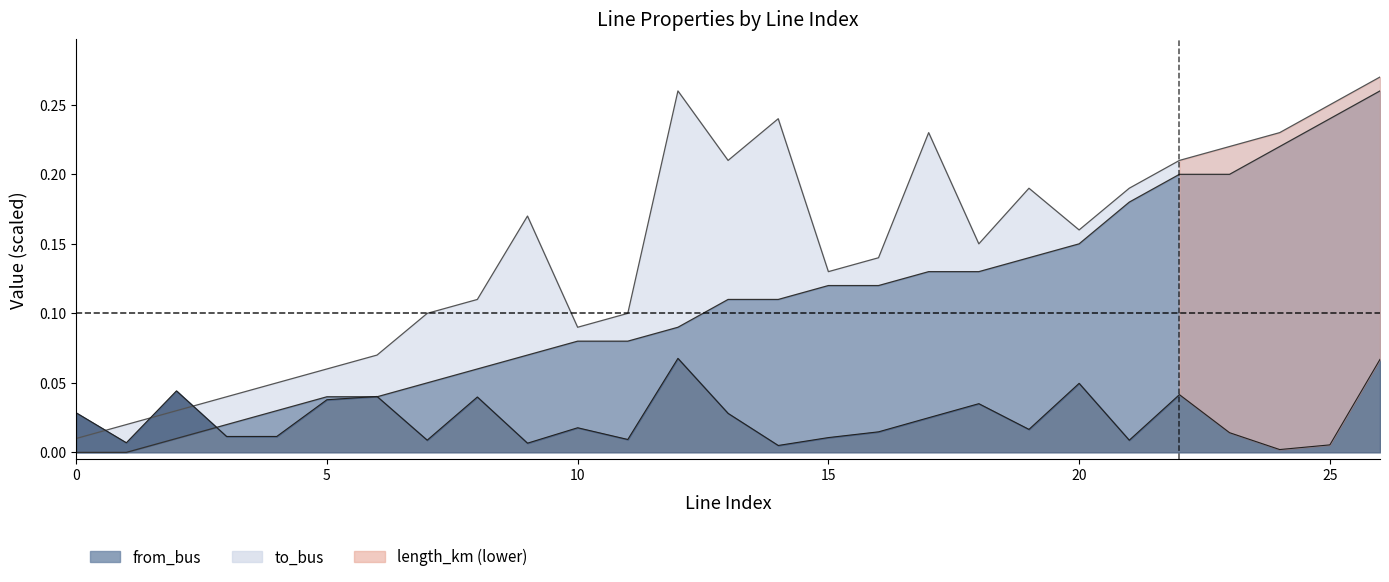

Is it true that length_km equals 0.0 at 13?

False